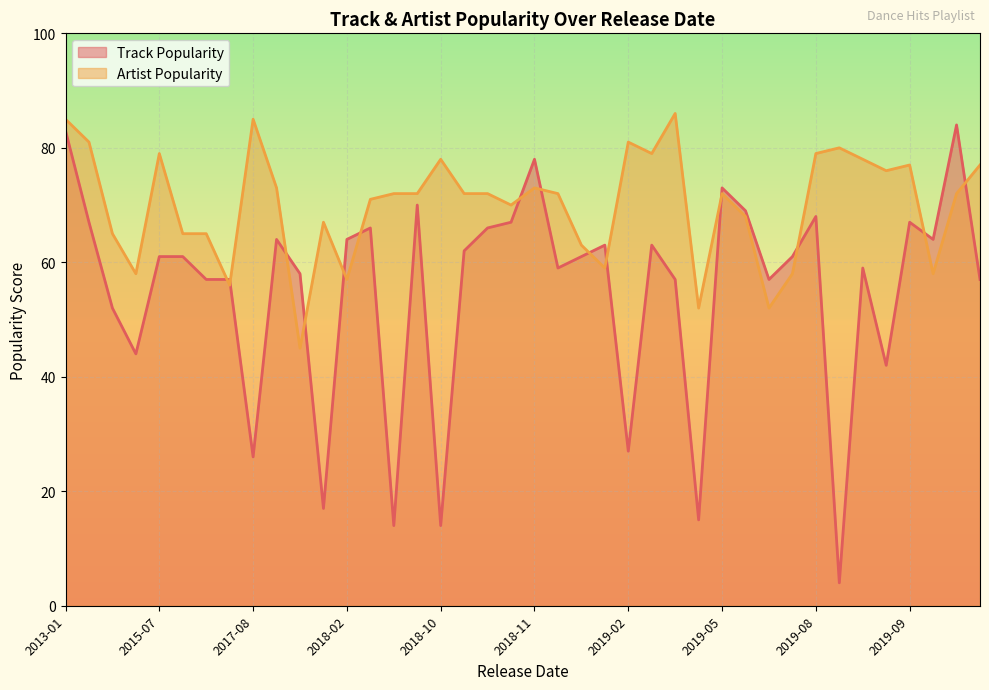

Rank the series at 2019-07 from lowest to highest value.

Artist Popularity, Track Popularity